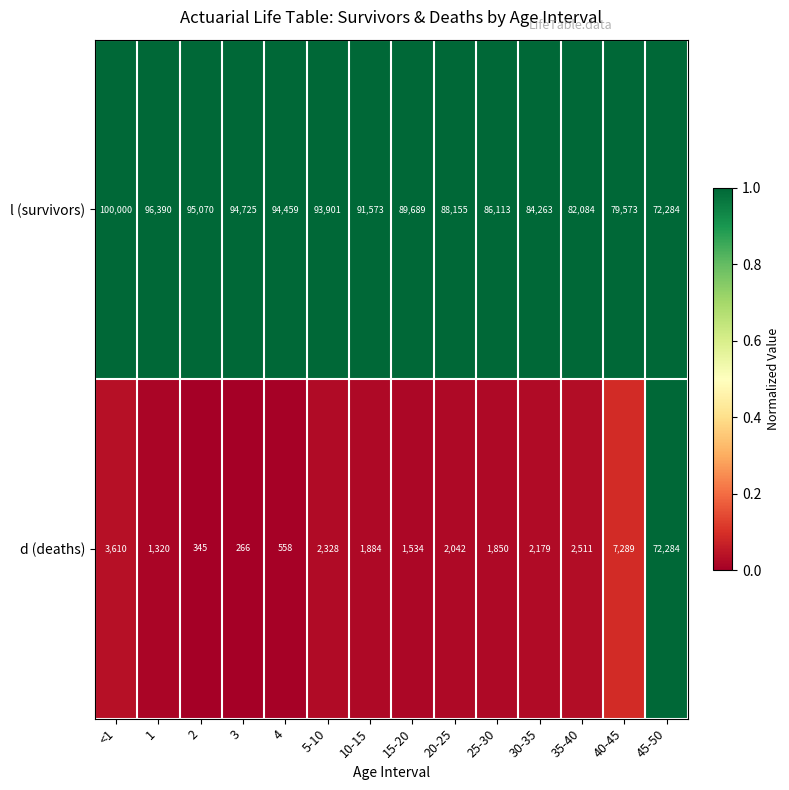

What is the maximum value shown in the chart?

100000